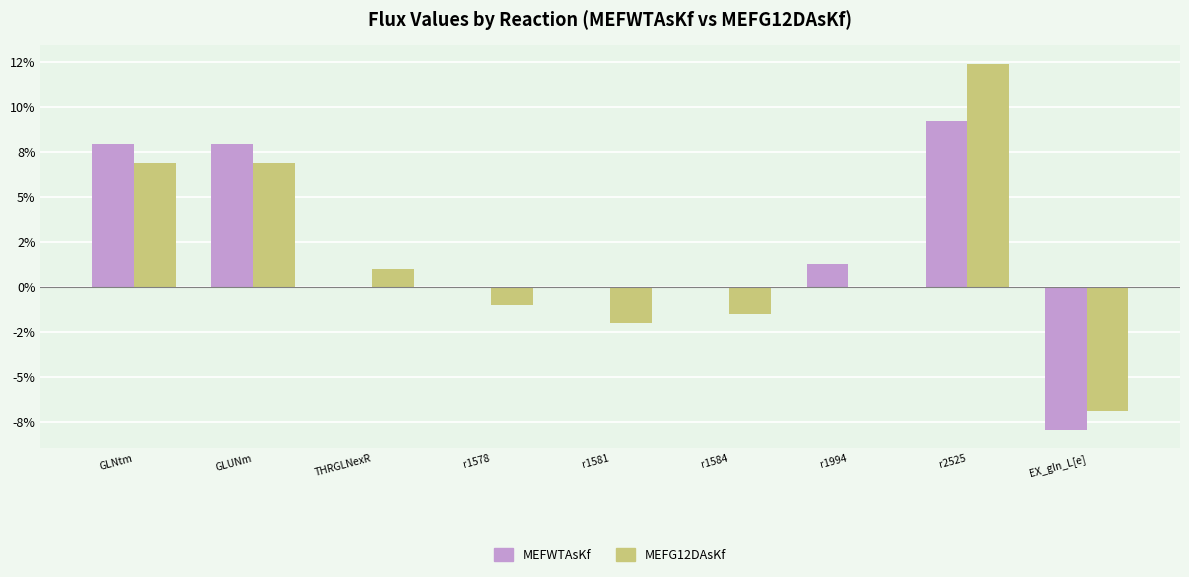

What are all the series names shown in the legend?

MEFWTAsKf, MEFG12DAsKf